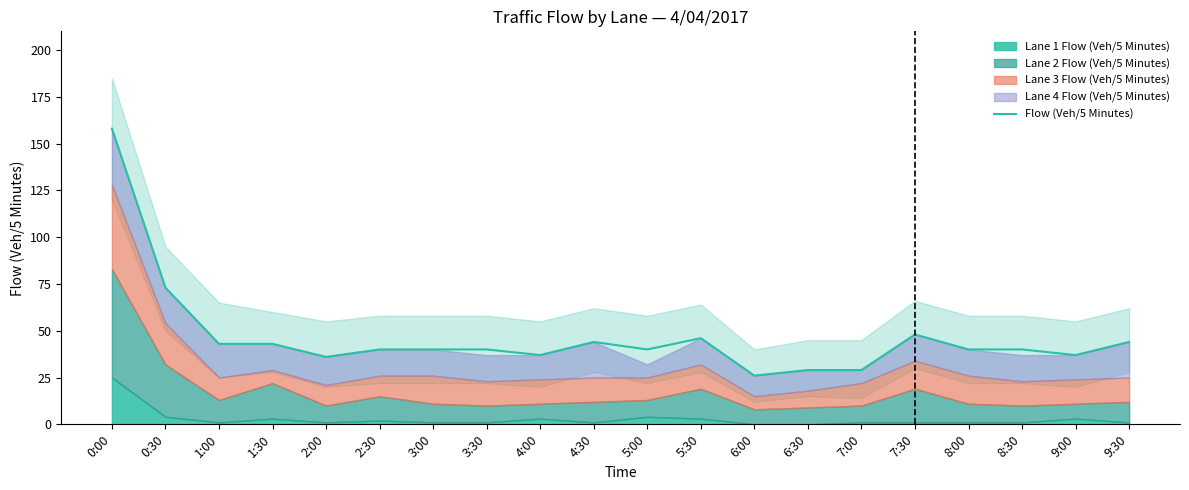

Reading left to right, transcribe all the data shown in this chart.

0:00=158	0:30=73	1:00=43	1:30=43	2:00=36	2:30=40	3:00=40	3:30=40	4:00=37	4:30=44	5:00=40	5:30=46	6:00=26	6:30=29	7:00=29	7:30=48	8:00=40	8:30=40	9:00=37	9:30=44